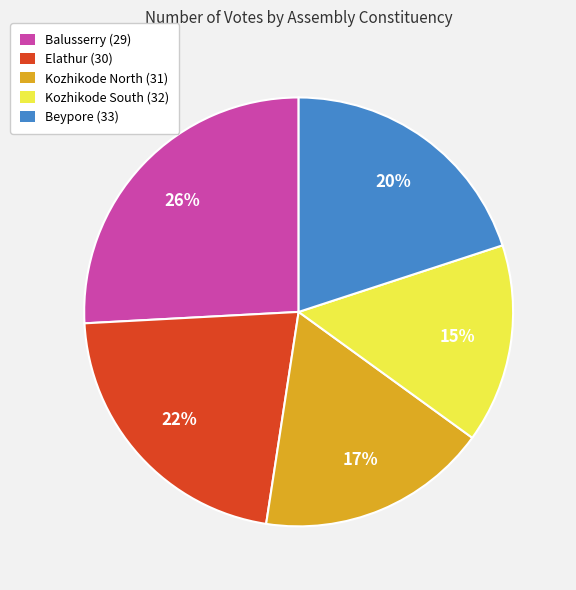

What percentage is the Elathur (30) slice, to the nearest percent?

22%